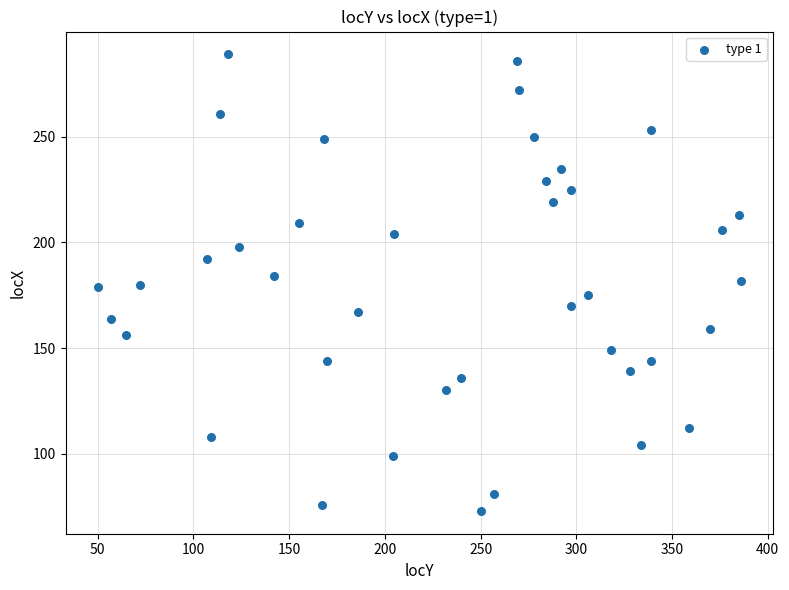

What is the range of Y values (max minus min)?

216